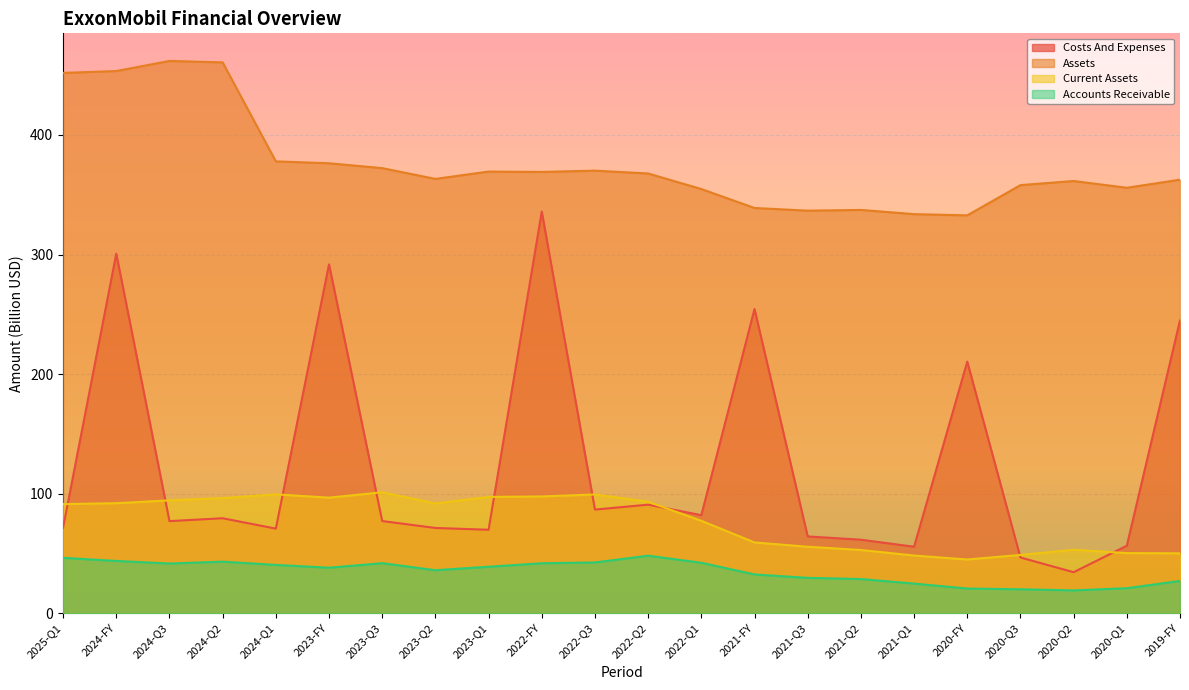

What is the label of the 5th point from the right?

2020-FY